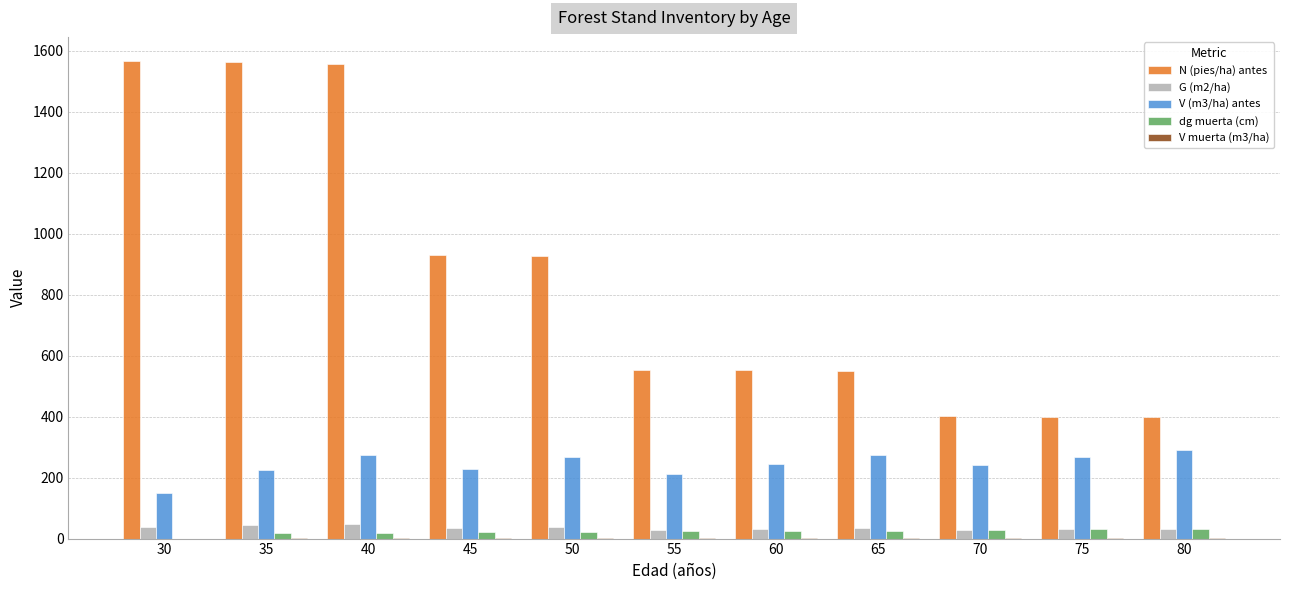

At which label does V (m3/ha) antes reach its peak?

80